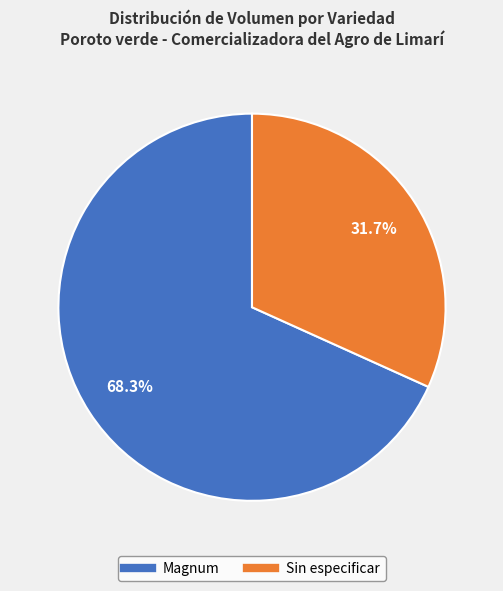

Between Sin especificar and Magnum, which is larger?

Magnum